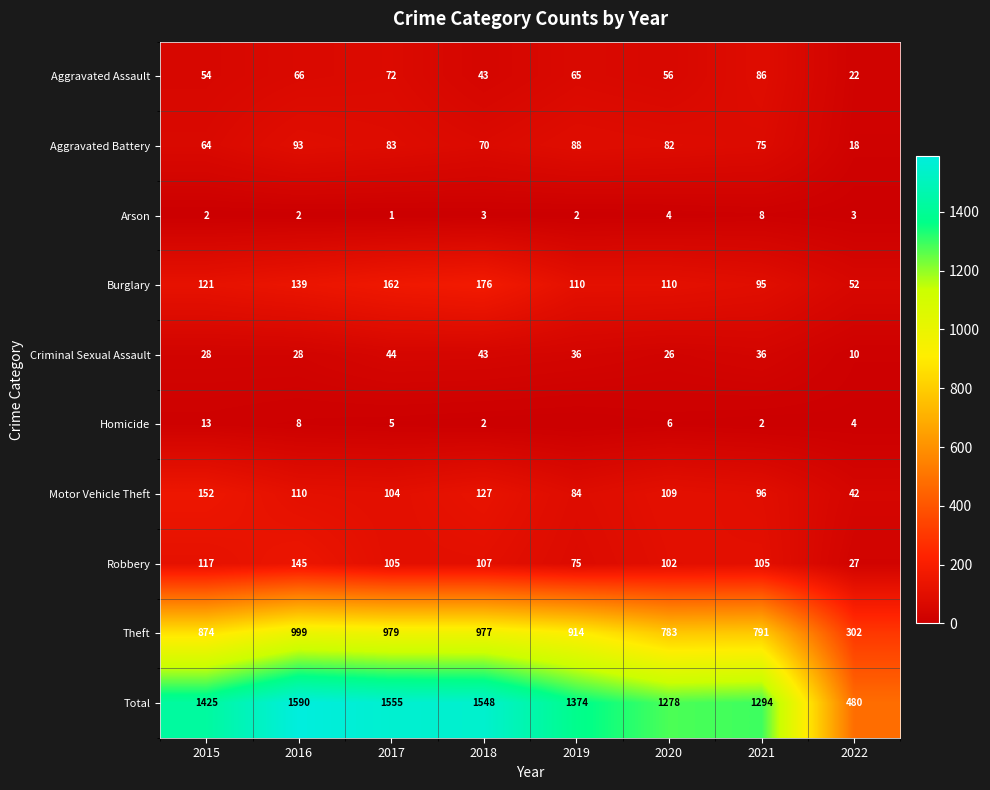

What is the difference between the Criminal Sexual Assault values at 2020 and 2022?

16